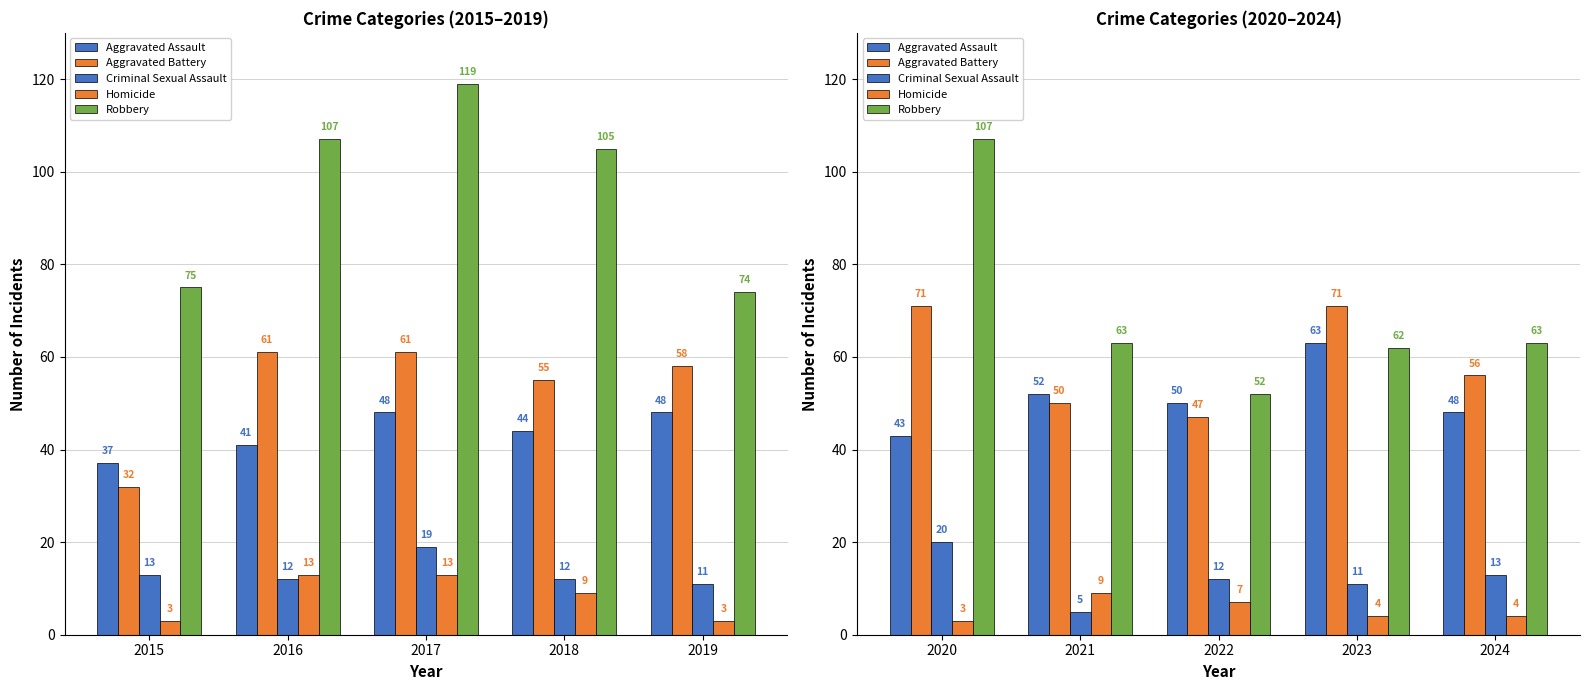

Between 2020 and 2024, which series saw the biggest shift?

Robbery